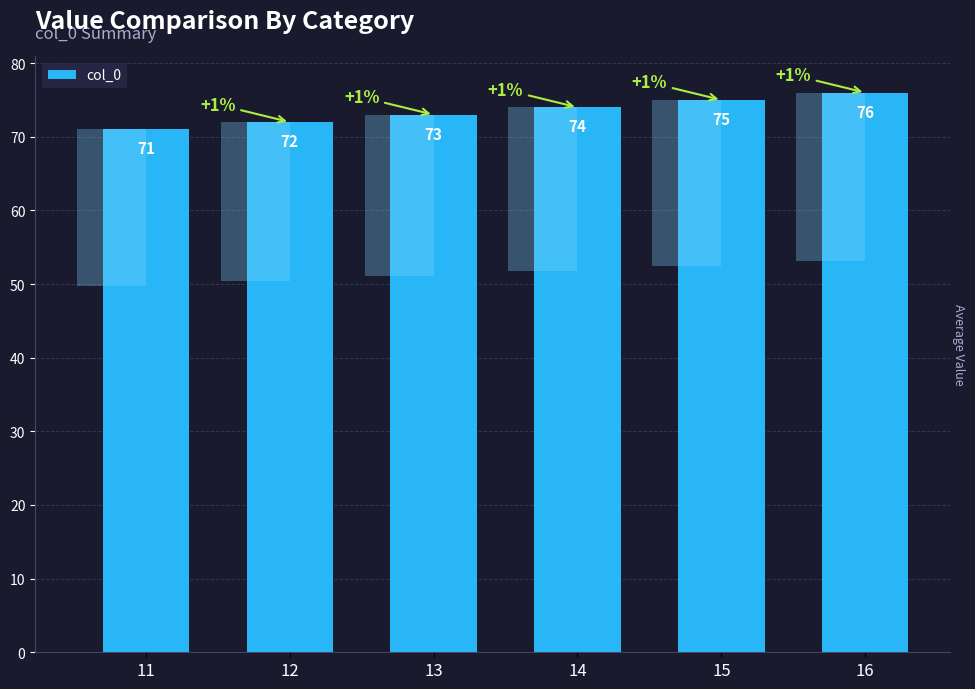

What is the sum of all values?

441